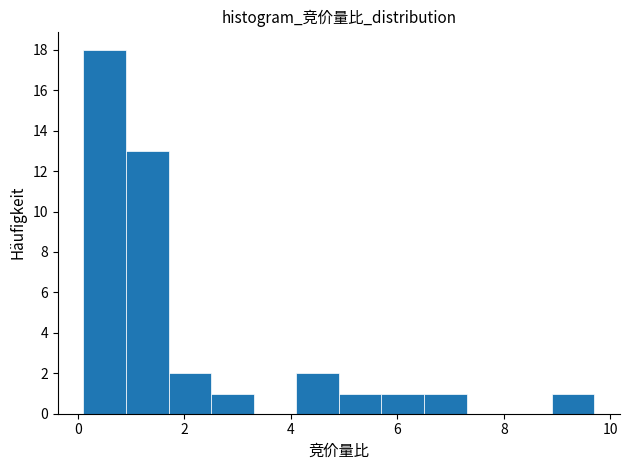

What is the height of the bar covering 8.9 to 9.7 on the x-axis? Neither the bar edges nor the heights are printed on the chart, so give them approximately, as read against the axes.

1